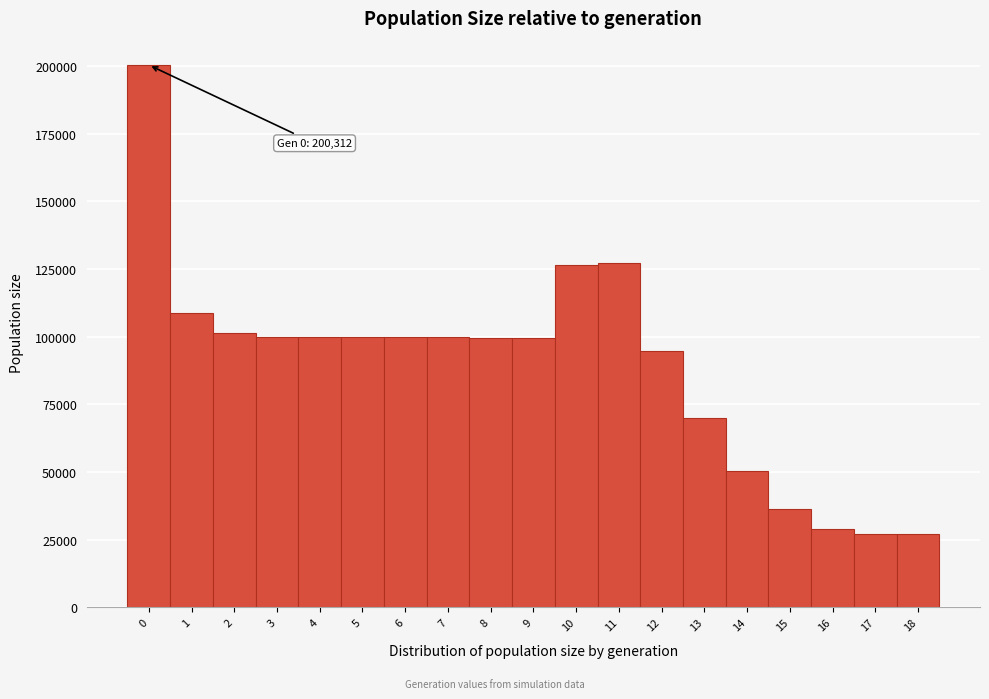

Which range on the x-axis has the tallest bar?

-0.5 to 0.5